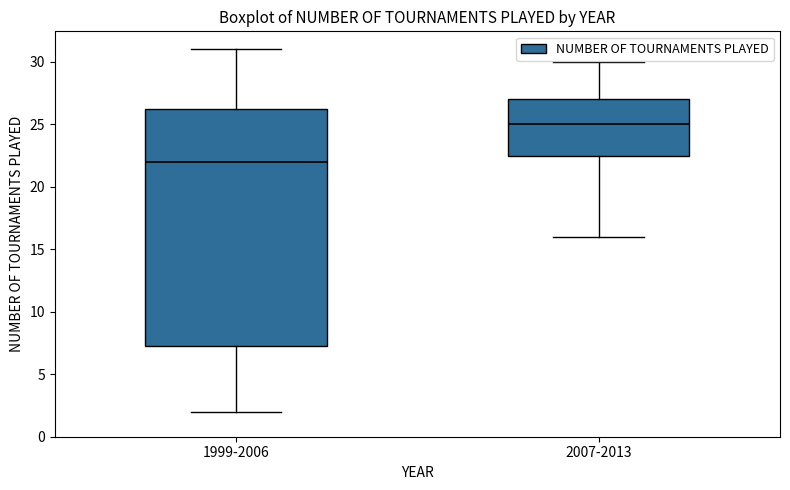

Which box's median line is the highest?

2007-2013